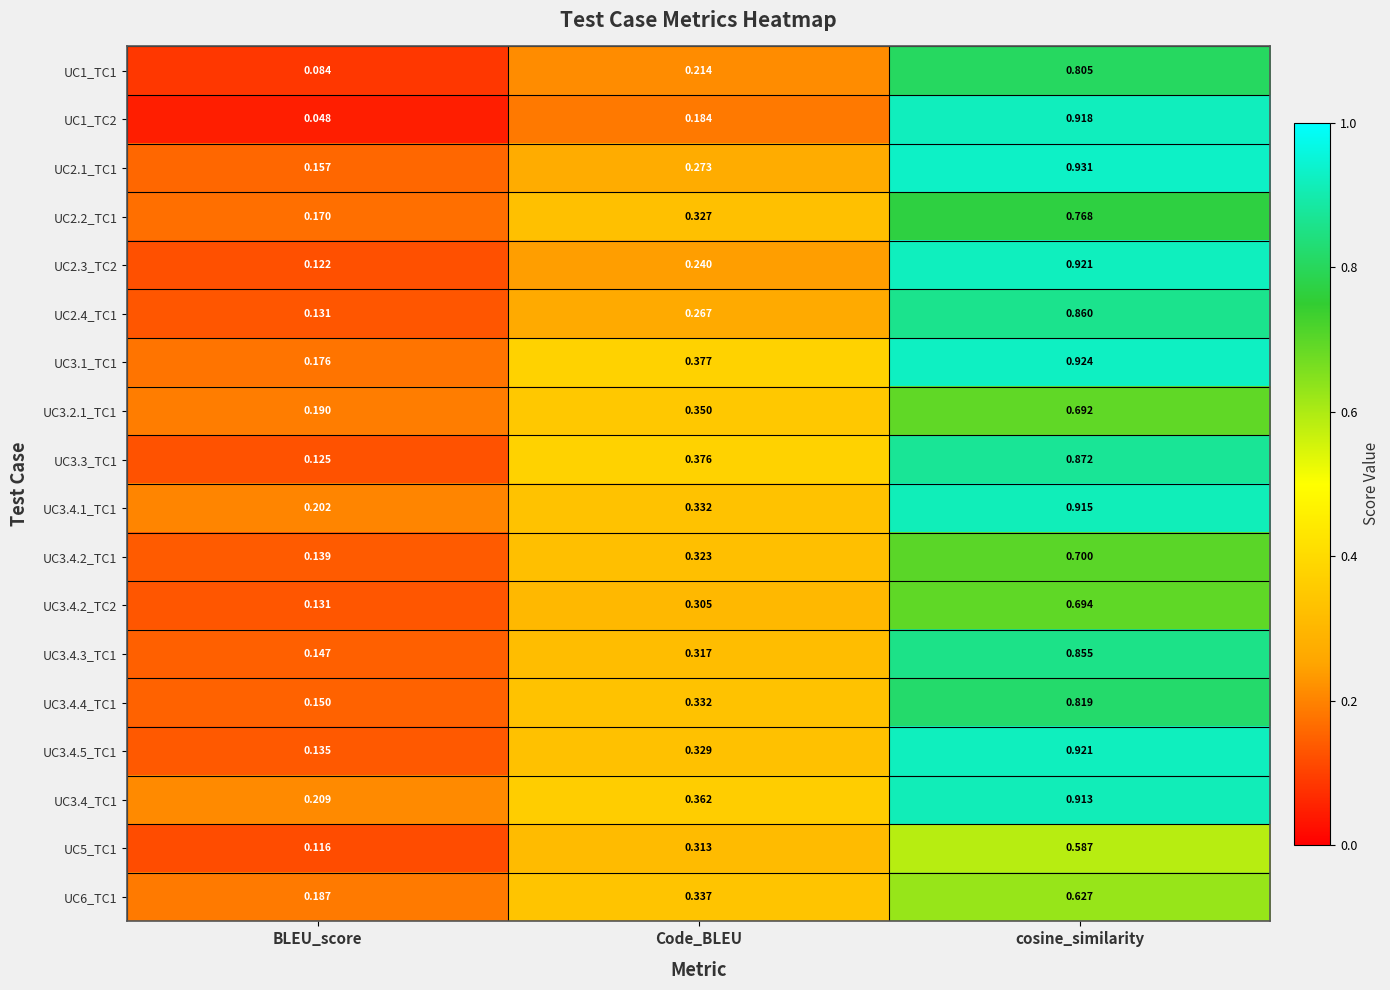

At which category is the sum across all series the highest?

cosine_similarity